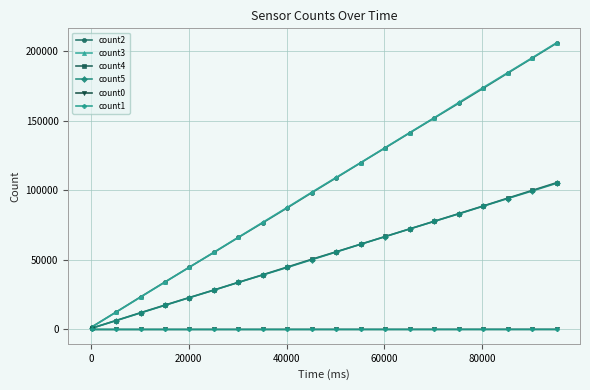

Which series has the largest range (max minus min)?

count3